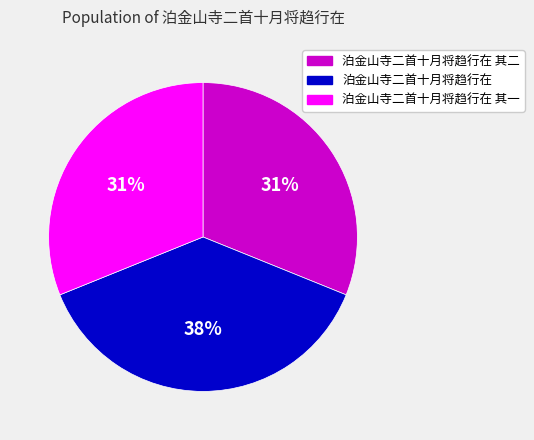

Does 泊金山寺二首十月将趋行在 其一 account for over 50% of the chart?

No